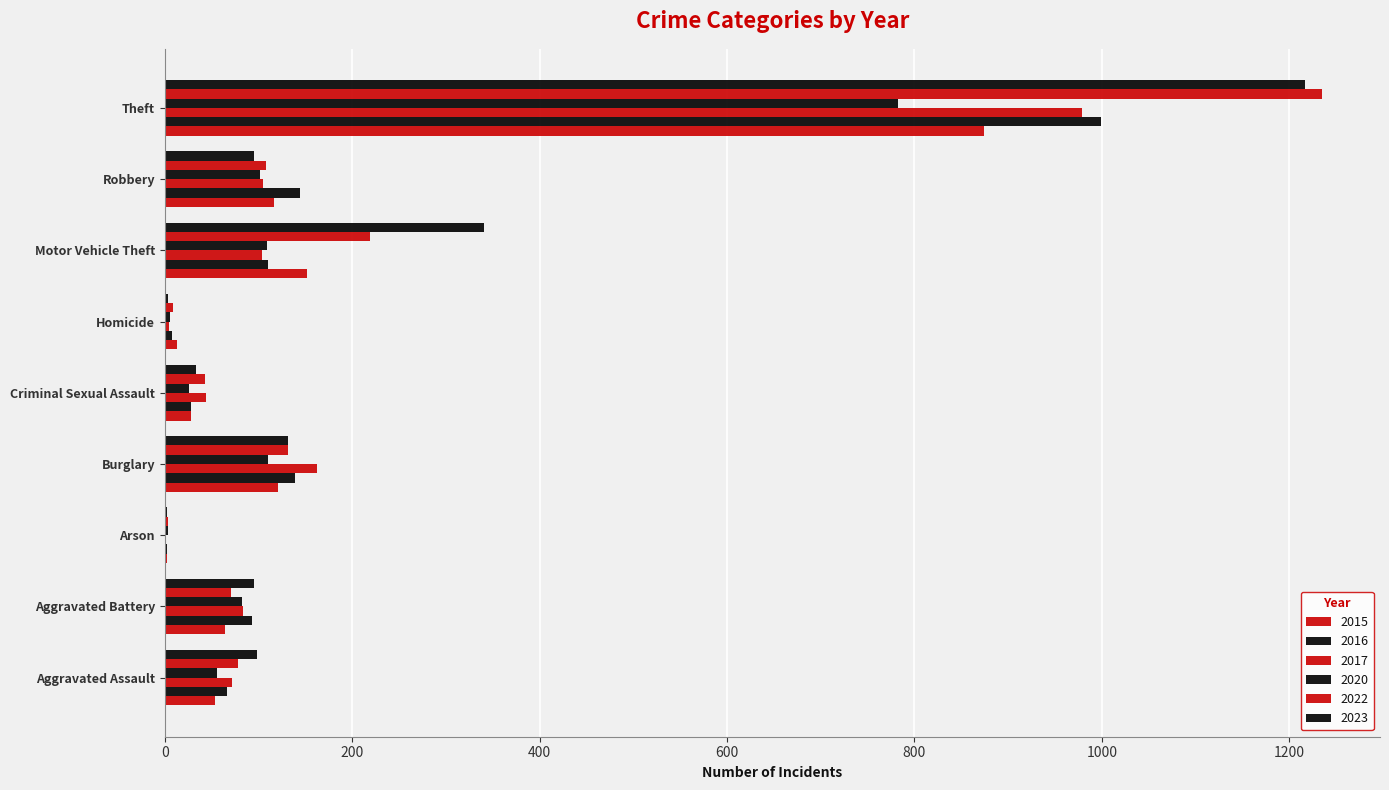

How many distinct data groups are displayed?

6